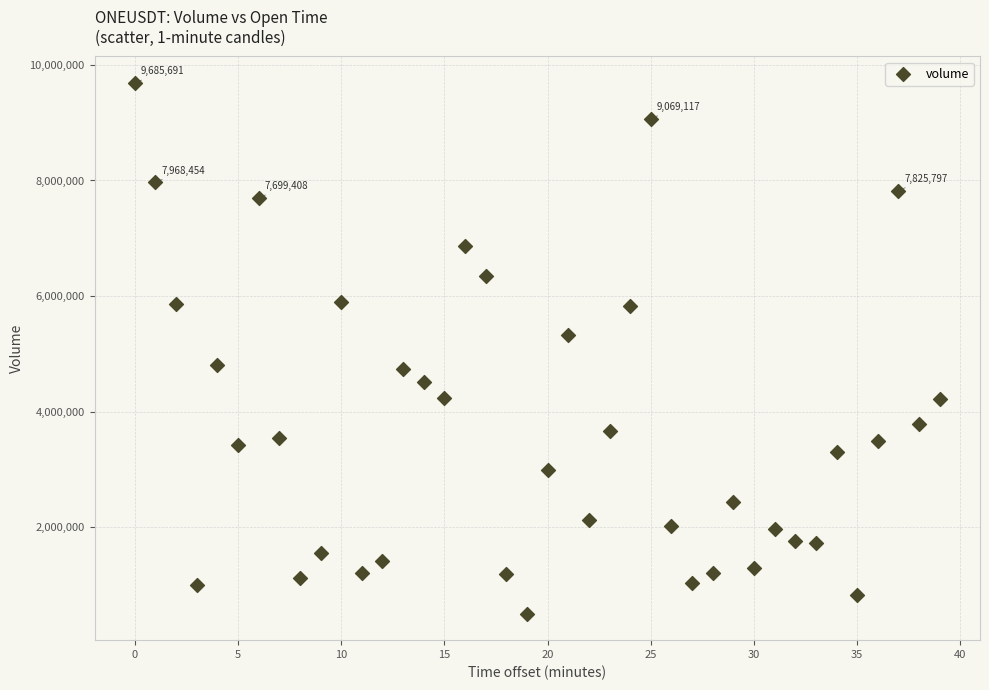

What is the range of Y values (max minus min)?

9177418